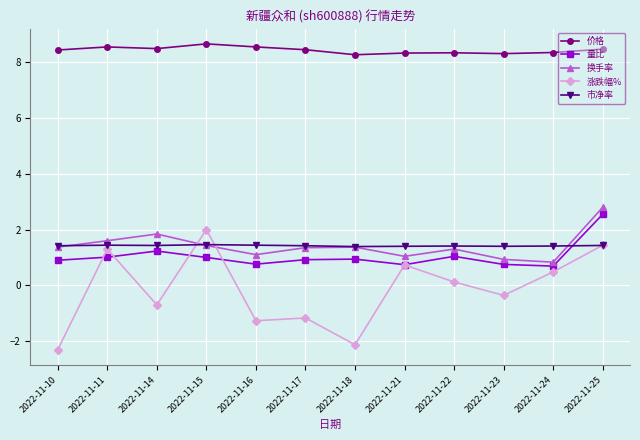

Which series has the widest spread of values?

涨跌幅%